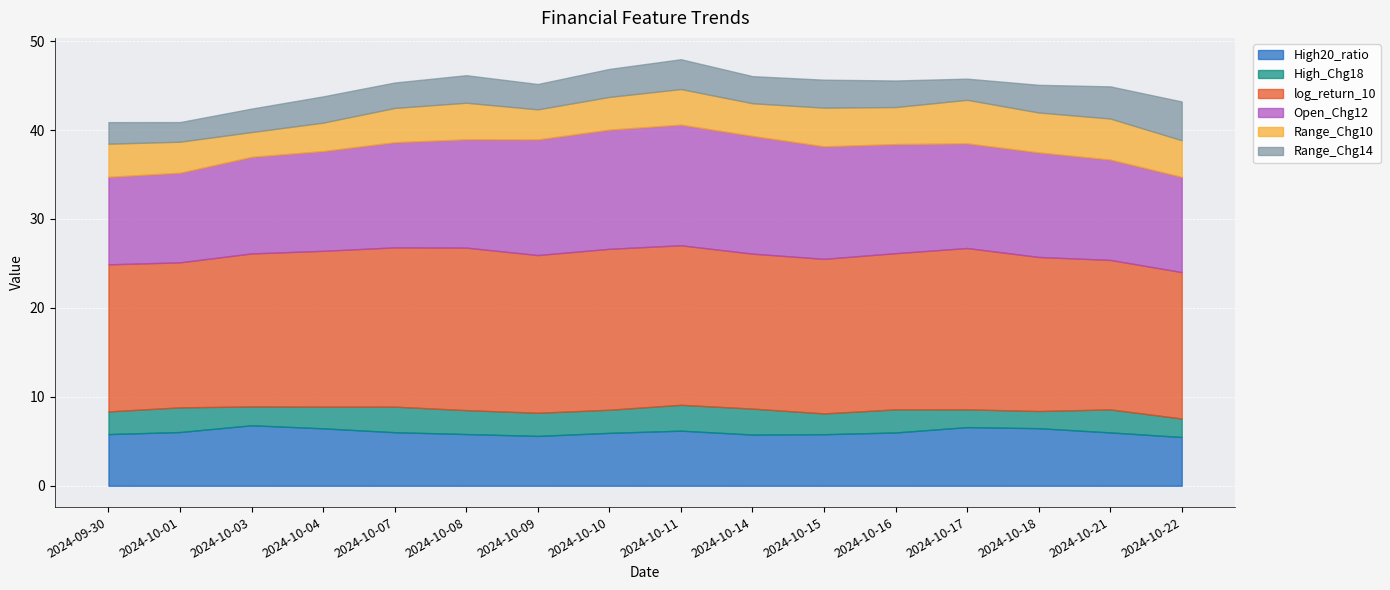

Reading left to right, transcribe all the data shown in this chart.

High20_ratio: 2024-09-30=5.8	2024-10-01=6.0	2024-10-03=6.8	2024-10-04=6.5	2024-10-07=6.0	2024-10-08=5.8	2024-10-09=5.6	2024-10-10=5.9	2024-10-11=6.2	2024-10-14=5.8	2024-10-15=5.8	2024-10-16=6.0	2024-10-17=6.6	2024-10-18=6.5	2024-10-21=6.0	2024-10-22=5.5
High_Chg18: 2024-09-30=2.5	2024-10-01=2.8	2024-10-03=2.1	2024-10-04=2.4	2024-10-07=2.9	2024-10-08=2.7	2024-10-09=2.6	2024-10-10=2.6	2024-10-11=2.9	2024-10-14=2.9	2024-10-15=2.3	2024-10-16=2.6	2024-10-17=2.0	2024-10-18=1.9	2024-10-21=2.6	2024-10-22=2.1
log_return_10: 2024-09-30=16.5	2024-10-01=16.3	2024-10-03=17.2	2024-10-04=17.5	2024-10-07=17.9	2024-10-08=18.3	2024-10-09=17.7	2024-10-10=18.1	2024-10-11=17.9	2024-10-14=17.4	2024-10-15=17.4	2024-10-16=17.6	2024-10-17=18.1	2024-10-18=17.3	2024-10-21=16.8	2024-10-22=16.5
Open_Chg12: 2024-09-30=9.8	2024-10-01=10.1	2024-10-03=10.9	2024-10-04=11.2	2024-10-07=11.8	2024-10-08=12.2	2024-10-09=13.0	2024-10-10=13.4	2024-10-11=13.6	2024-10-14=13.2	2024-10-15=12.7	2024-10-16=12.3	2024-10-17=11.8	2024-10-18=11.8	2024-10-21=11.3	2024-10-22=10.7
Range_Chg10: 2024-09-30=3.7	2024-10-01=3.5	2024-10-03=2.8	2024-10-04=3.2	2024-10-07=3.9	2024-10-08=4.1	2024-10-09=3.4	2024-10-10=3.7	2024-10-11=4.0	2024-10-14=3.7	2024-10-15=4.3	2024-10-16=4.2	2024-10-17=4.9	2024-10-18=4.5	2024-10-21=4.6	2024-10-22=4.1
Range_Chg14: 2024-09-30=2.4	2024-10-01=2.2	2024-10-03=2.6	2024-10-04=3.0	2024-10-07=2.9	2024-10-08=3.1	2024-10-09=2.9	2024-10-10=3.1	2024-10-11=3.4	2024-10-14=3.0	2024-10-15=3.1	2024-10-16=3.0	2024-10-17=2.4	2024-10-18=3.1	2024-10-21=3.6	2024-10-22=4.4